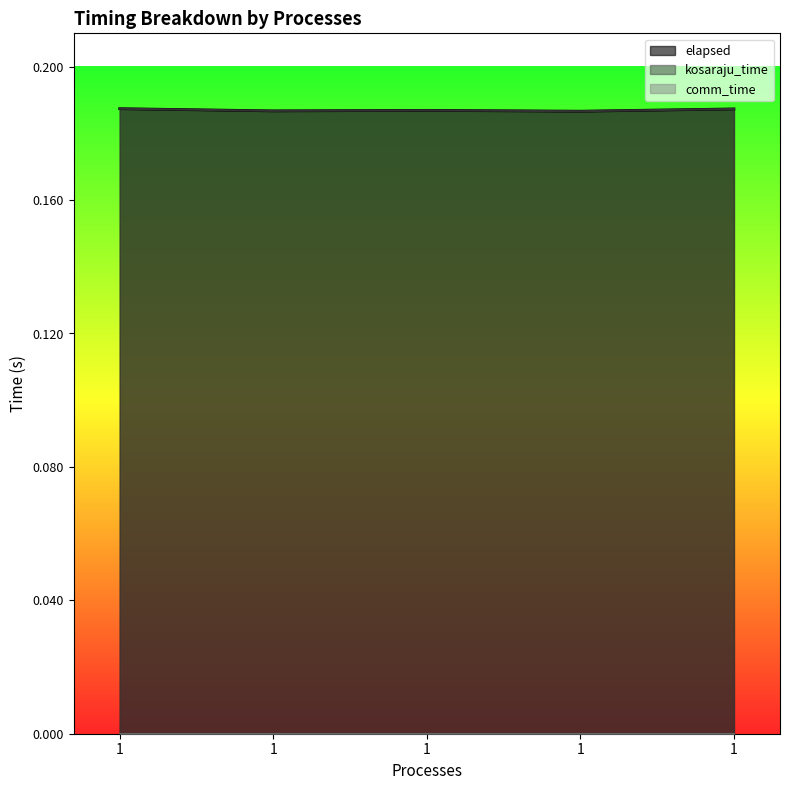

How many lines are shown in the chart?

3